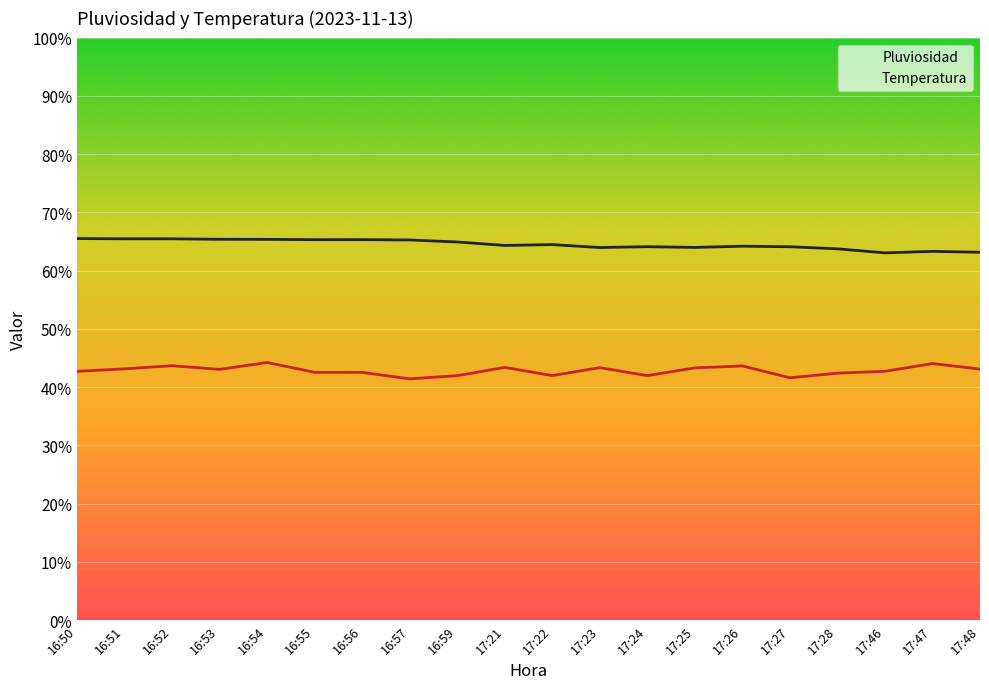

Read the Pluviosidad value at 16:59.

42.0